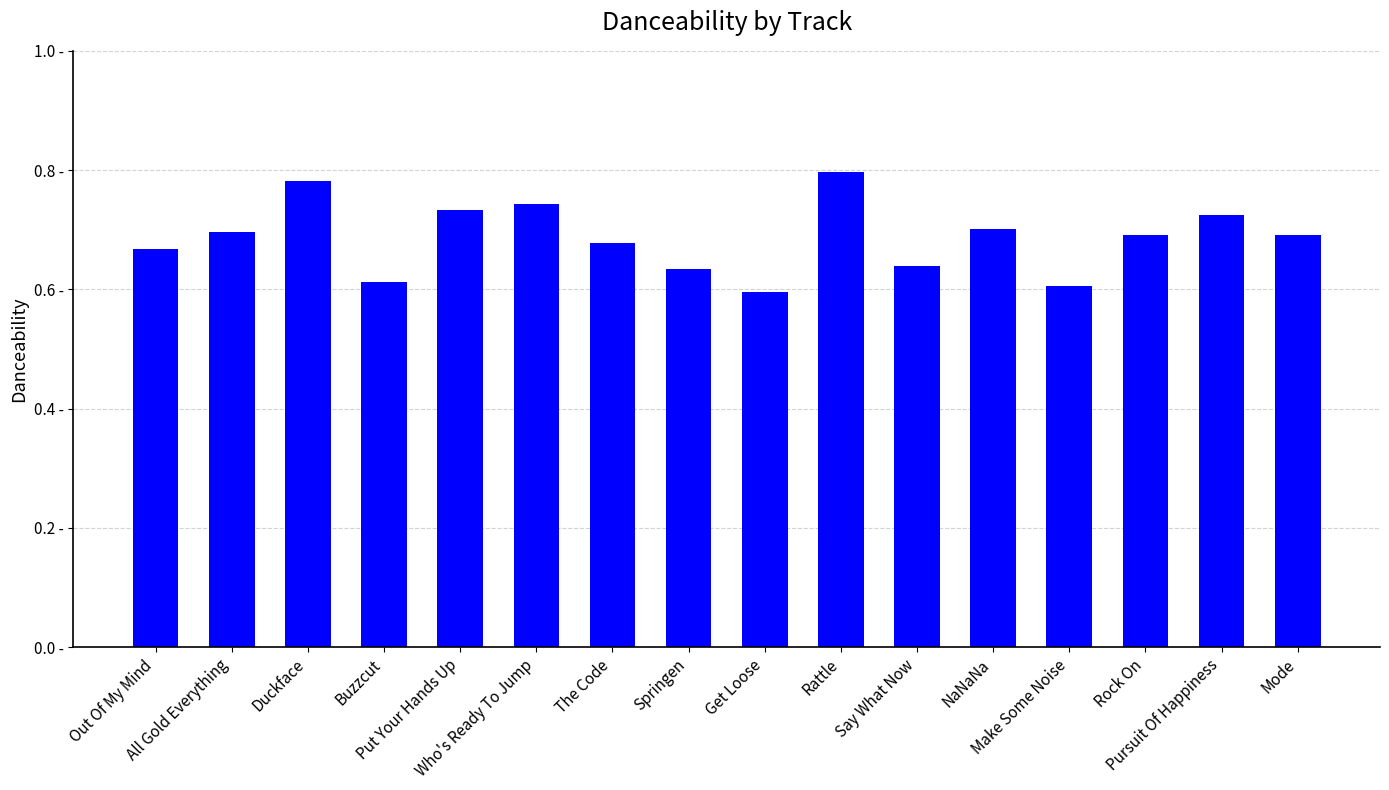

Are the bars horizontal?

No